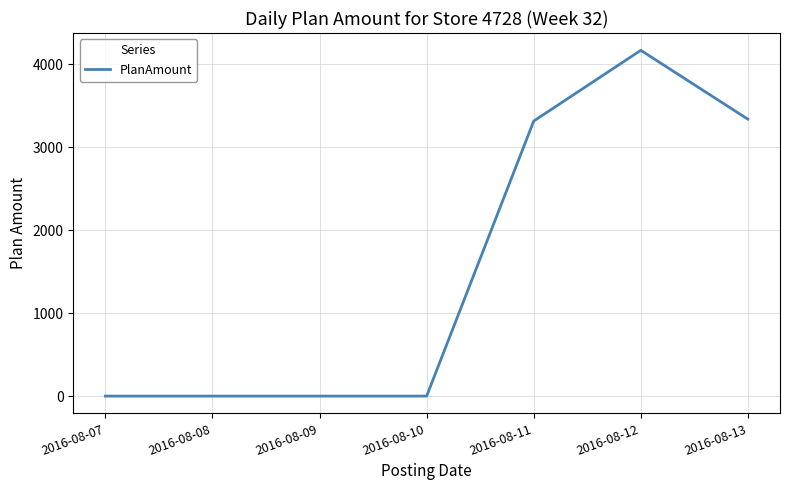

Is this an area chart (filled region under the line)?

No